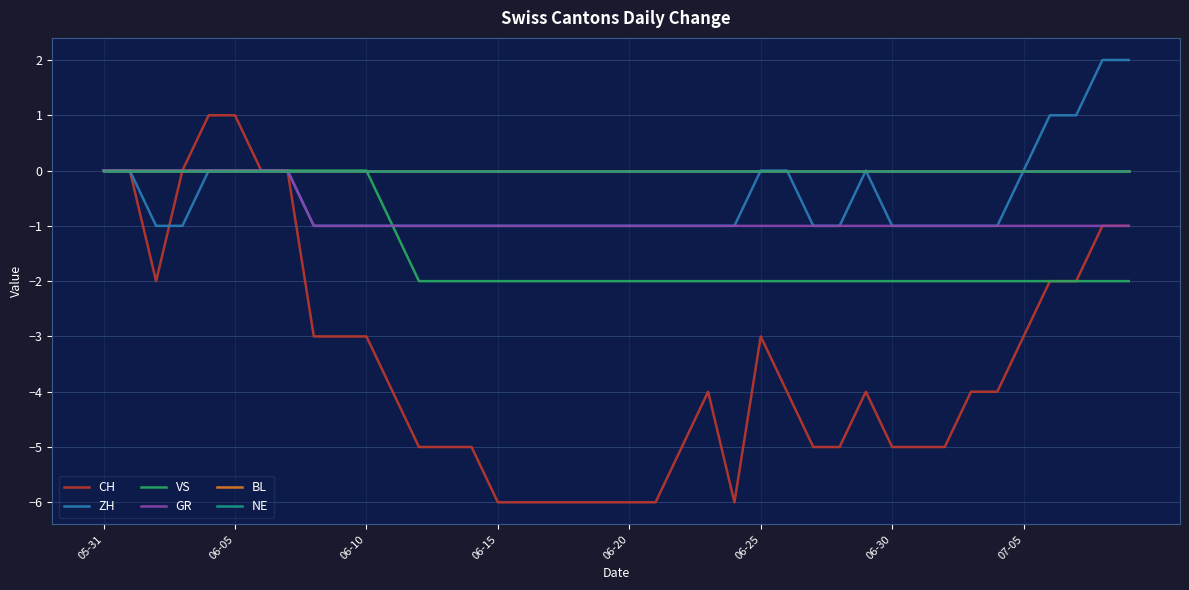

Reading left to right, list all the values displayed in this chart.

CH: 0	0	-2	0	1	1	0	0	-3	-3	-3	-4	-5	-5	-5	-6	-6	-6	-6	-6	-6	-6	-5	-4	-6	-3	-4	-5	-5	-4	-5	-5	-5	-4	-4	-3	-2	-2	-1	-1
ZH: 0	0	-1	-1	0	0	0	0	-1	-1	-1	-1	-1	-1	-1	-1	-1	-1	-1	-1	-1	-1	-1	-1	-1	0	0	-1	-1	0	-1	-1	-1	-1	-1	0	1	1	2	2
VS: 0	0	0	0	0	0	0	0	0	0	0	-1	-2	-2	-2	-2	-2	-2	-2	-2	-2	-2	-2	-2	-2	-2	-2	-2	-2	-2	-2	-2	-2	-2	-2	-2	-2	-2	-2	-2
GR: 0	0	0	0	0	0	0	0	-1	-1	-1	-1	-1	-1	-1	-1	-1	-1	-1	-1	-1	-1	-1	-1	-1	-1	-1	-1	-1	-1	-1	-1	-1	-1	-1	-1	-1	-1	-1	-1
BL: 0	0	0	0	0	0	0	0	0	0	0	0	0	0	0	0	0	0	0	0	0	0	0	0	0	0	0	0	0	0	0	0	0	0	0	0	0	0	0	0
NE: 0	0	0	0	0	0	0	0	0	0	0	0	0	0	0	0	0	0	0	0	0	0	0	0	0	0	0	0	0	0	0	0	0	0	0	0	0	0	0	0